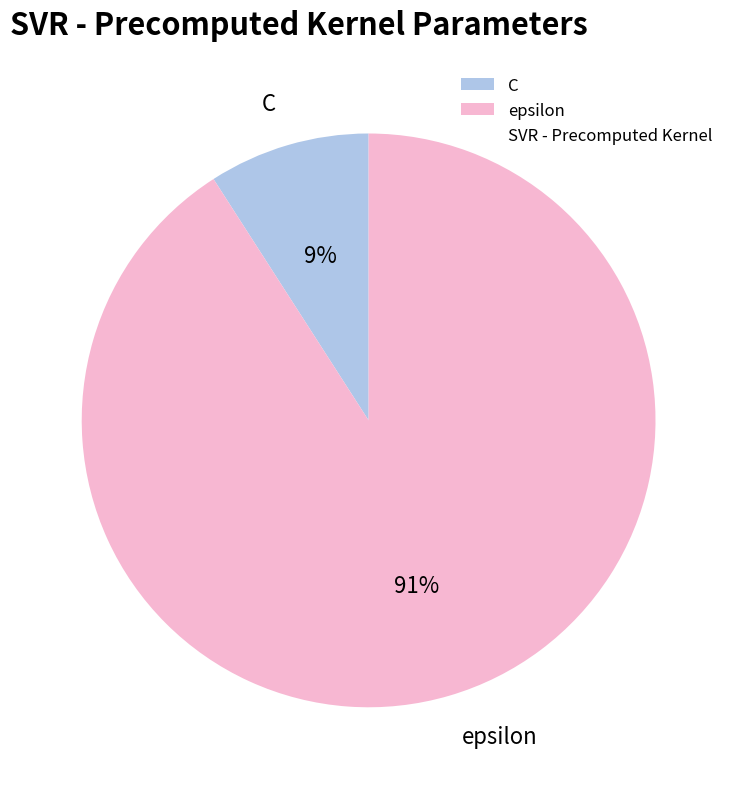

Between epsilon and C, which is larger?

epsilon